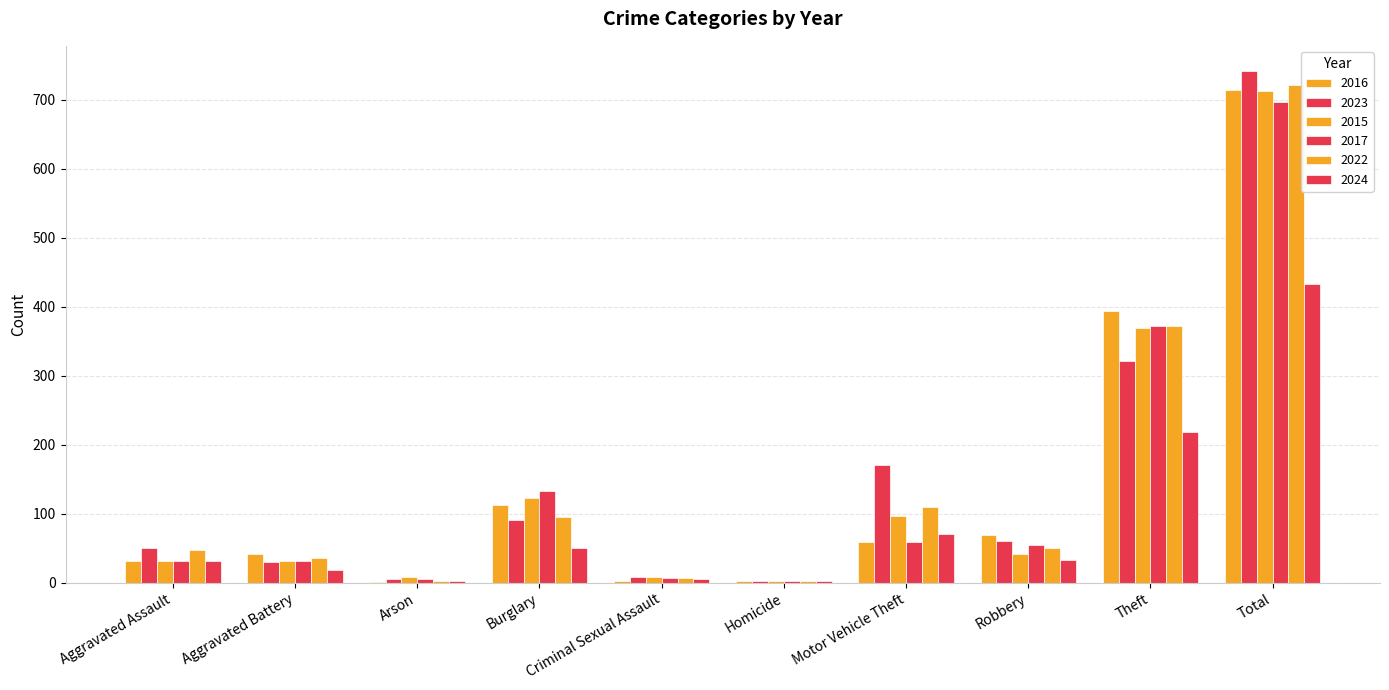

Reading right to left, list all the values displayed in this chart.

2016: 714	394	69	59	2	3	113	1	41	32
2023: 741	321	61	171	3	9	91	5	30	50
2015: 713	369	41	96	3	9	123	9	31	32
2017: 697	372	55	59	2	7	133	5	32	32
2022: 722	372	50	110	2	7	95	2	36	48
2024: 433	219	33	71	2	5	50	2	19	32